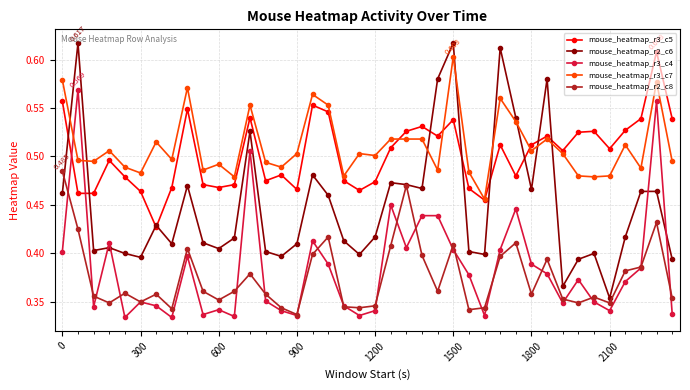

True or false: mouse_heatmap_r2_c6 has more than 1 points higher than both neighbors.

True